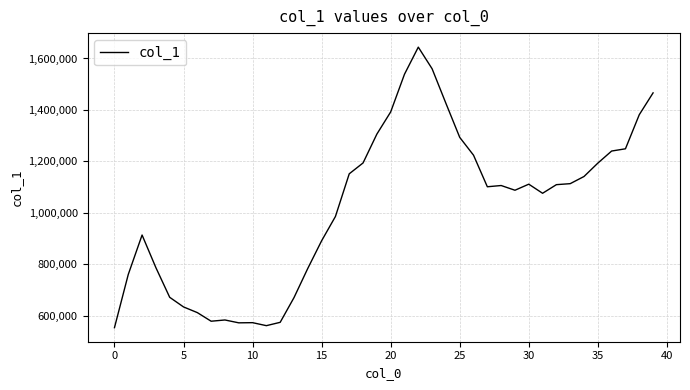

What is the maximum value shown in the chart?

1644174